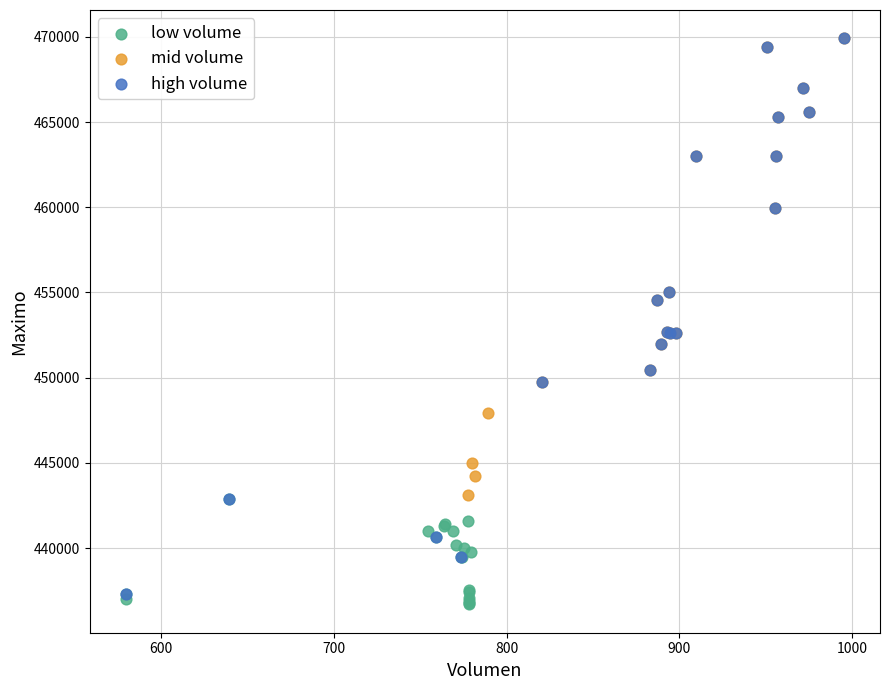

Which series has the largest Y range (max minus min)?

high volume